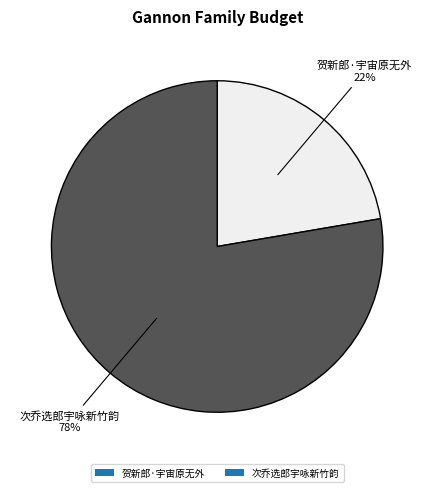

How many segments does this pie chart have?

2